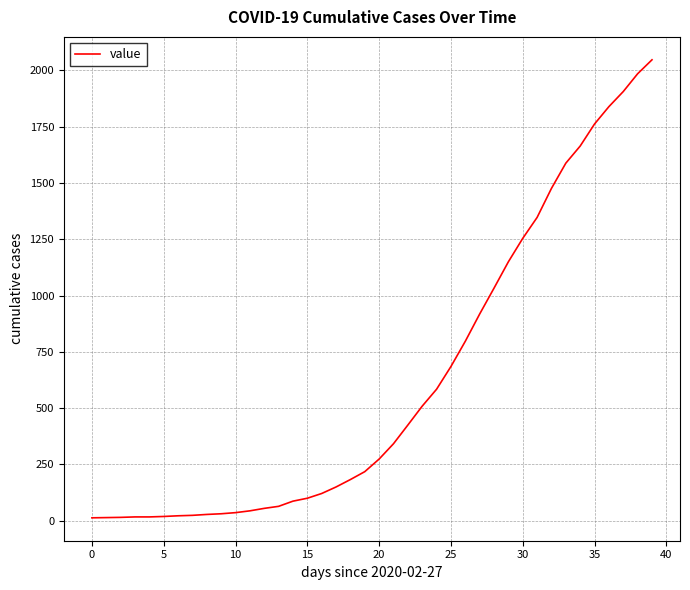

What is the difference between the maximum and minimum values?

2034